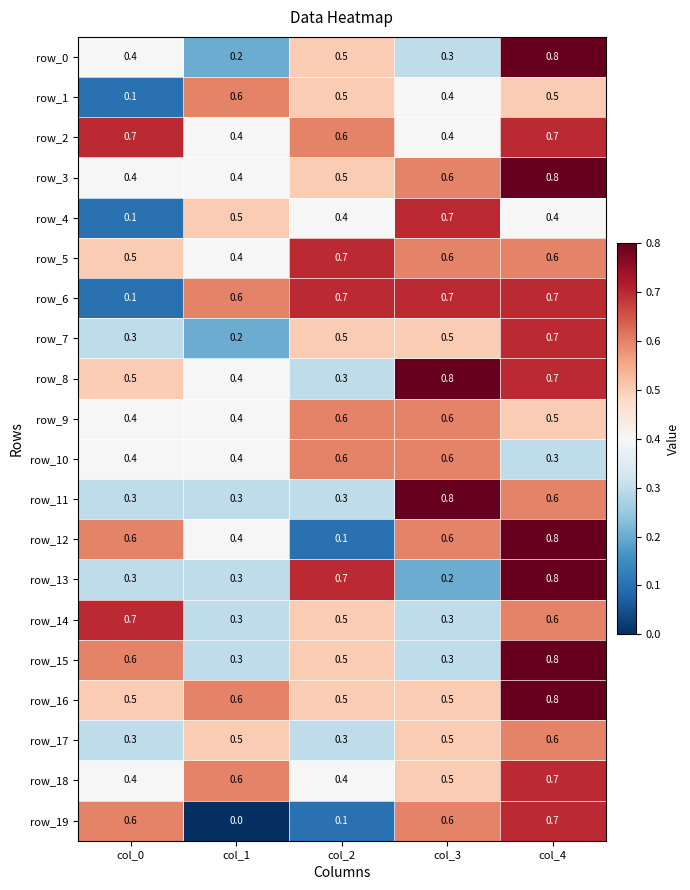

Which series has the largest total across all categories?

row_16